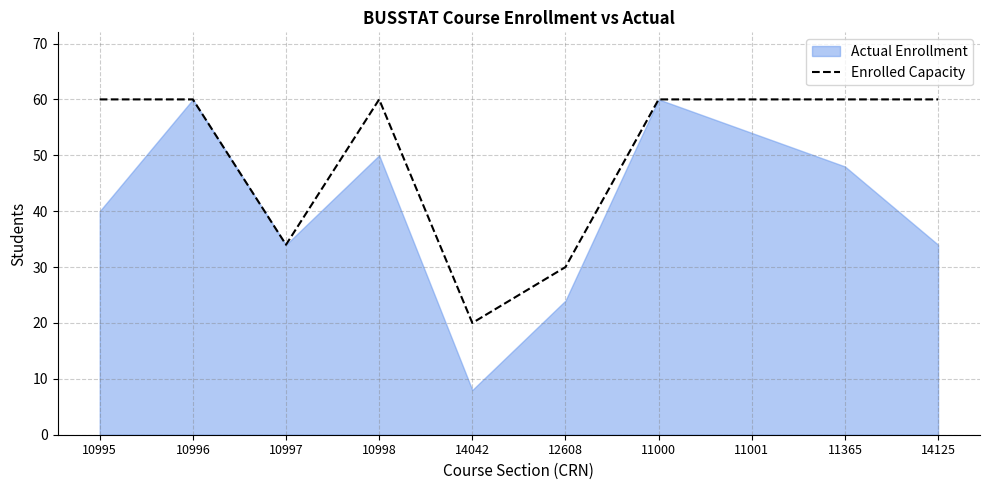

Reading left to right, transcribe all the data shown in this chart.

10995=60	10996=60	10997=34	10998=60	14042=20	12608=30	11000=60	11001=60	11365=60	14125=60